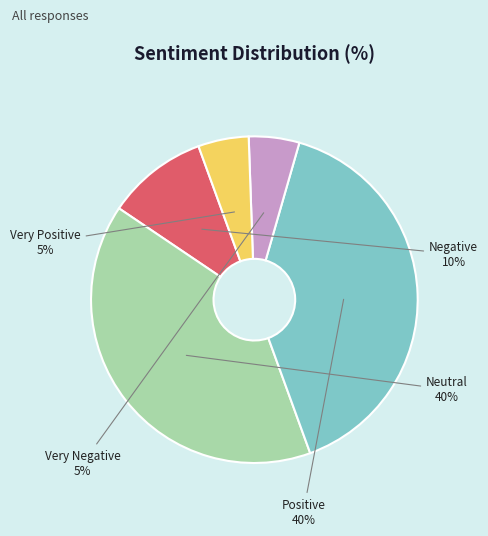

To the nearest percent, what percentage of the pie is Neutral?

40%